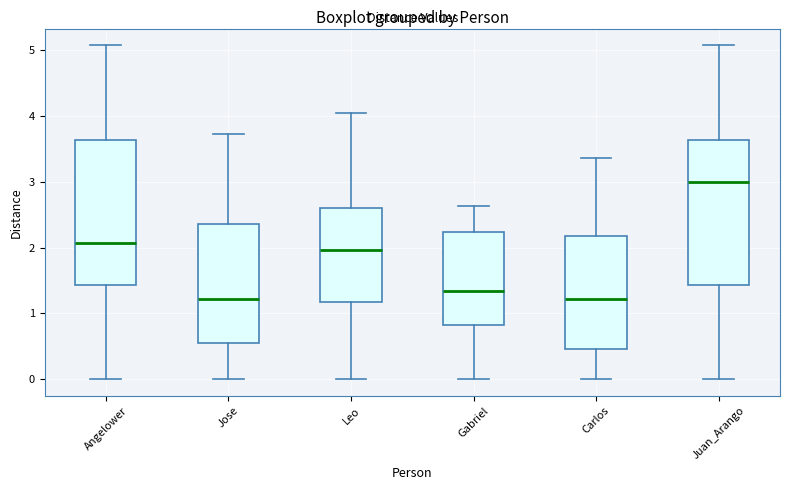

Where is the lower edge of the box for Angelower on the y-axis? The values are not printed on the chart, so give them approximately, as read against the axis.

1.4